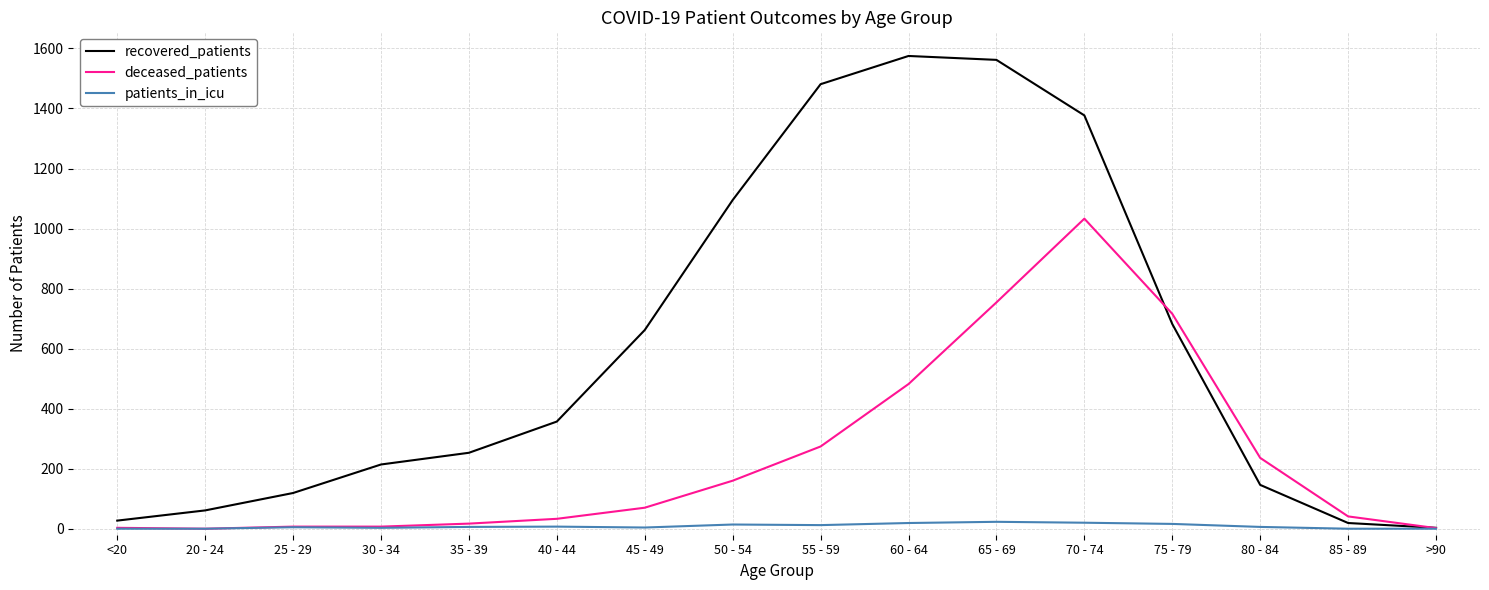

What is the difference between the deceased_patients values at <20 and 80 - 84?

233